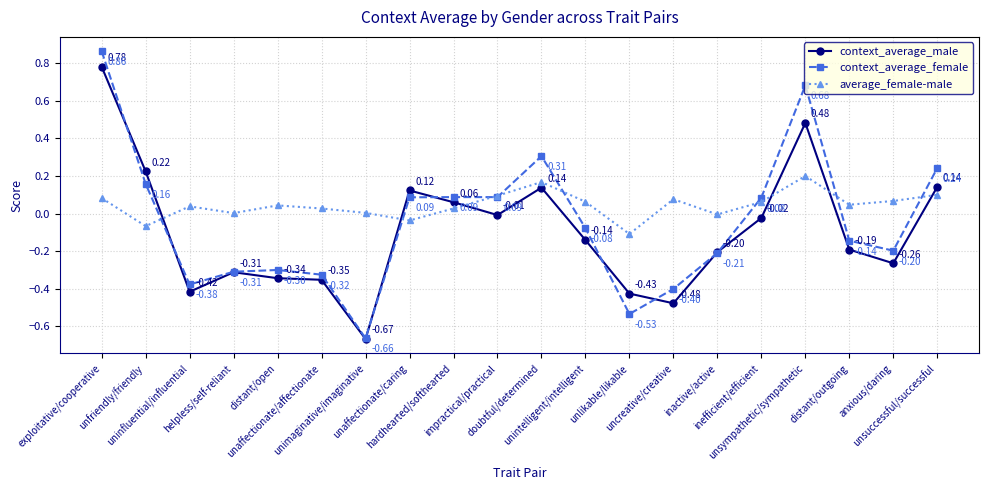

Which series has the widest spread of values?

context_average_female